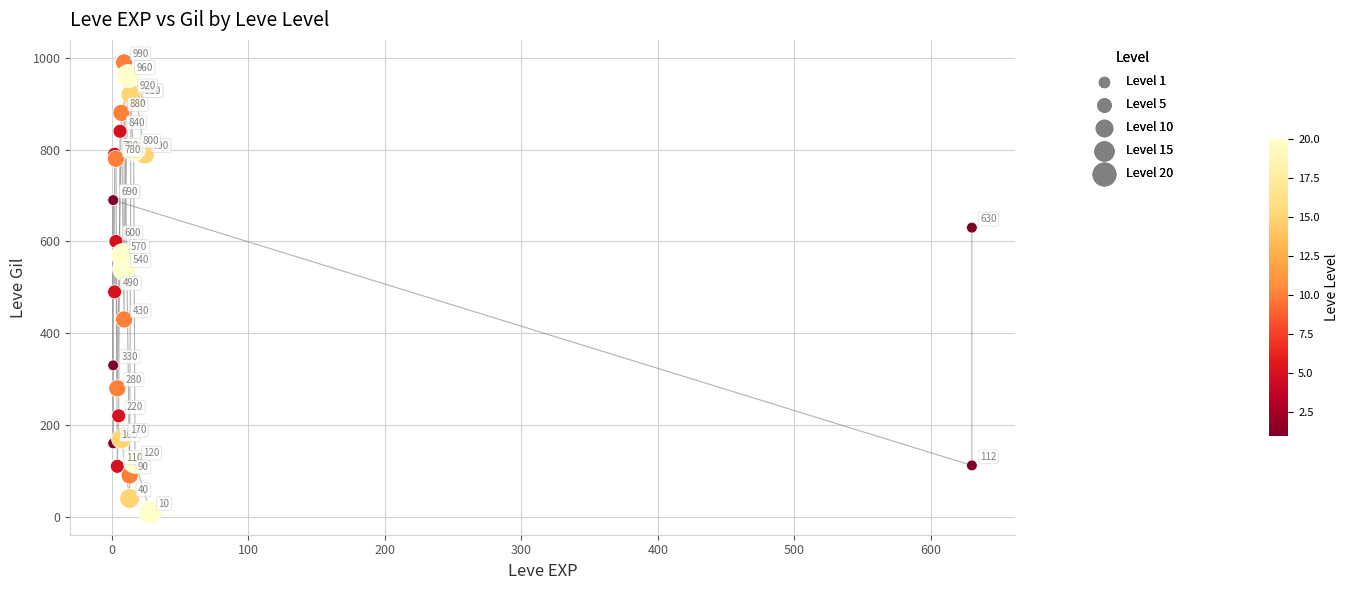

Which series has the largest Y range (max minus min)?

Level 20